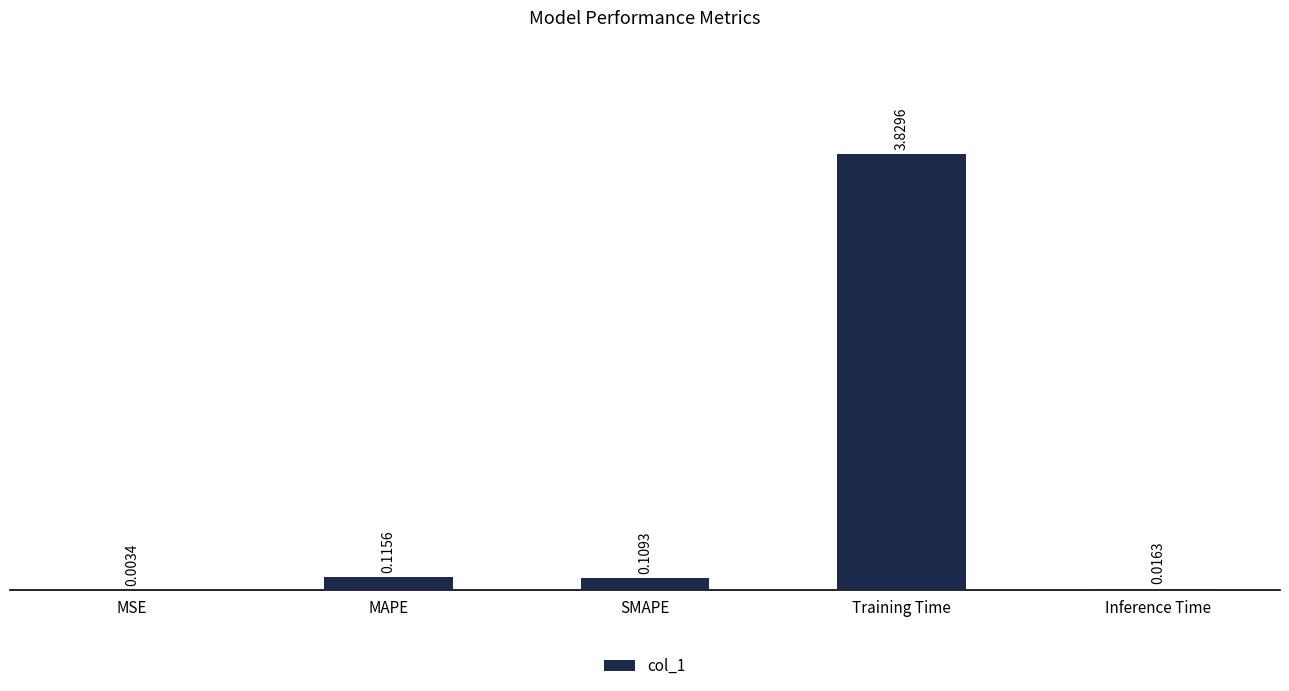

Which category has the highest value across all series?

Training Time